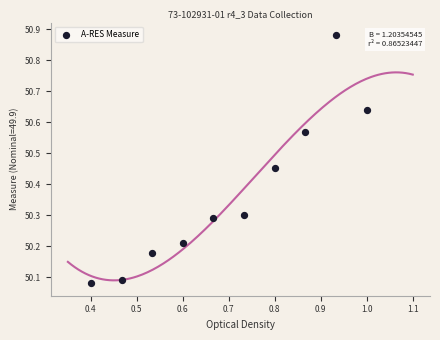

What is the average X value?

0.7